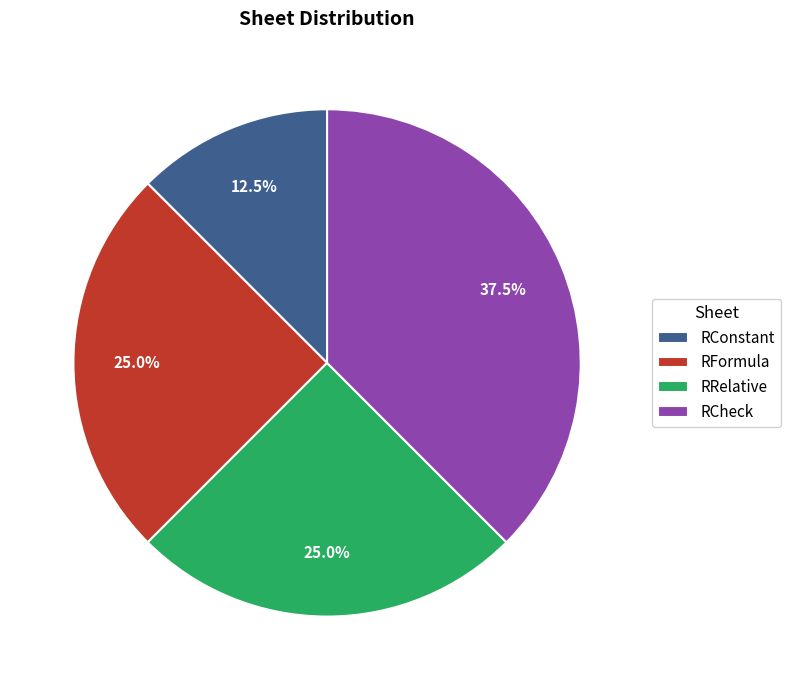

Does RRelative account for over 50% of the chart?

No